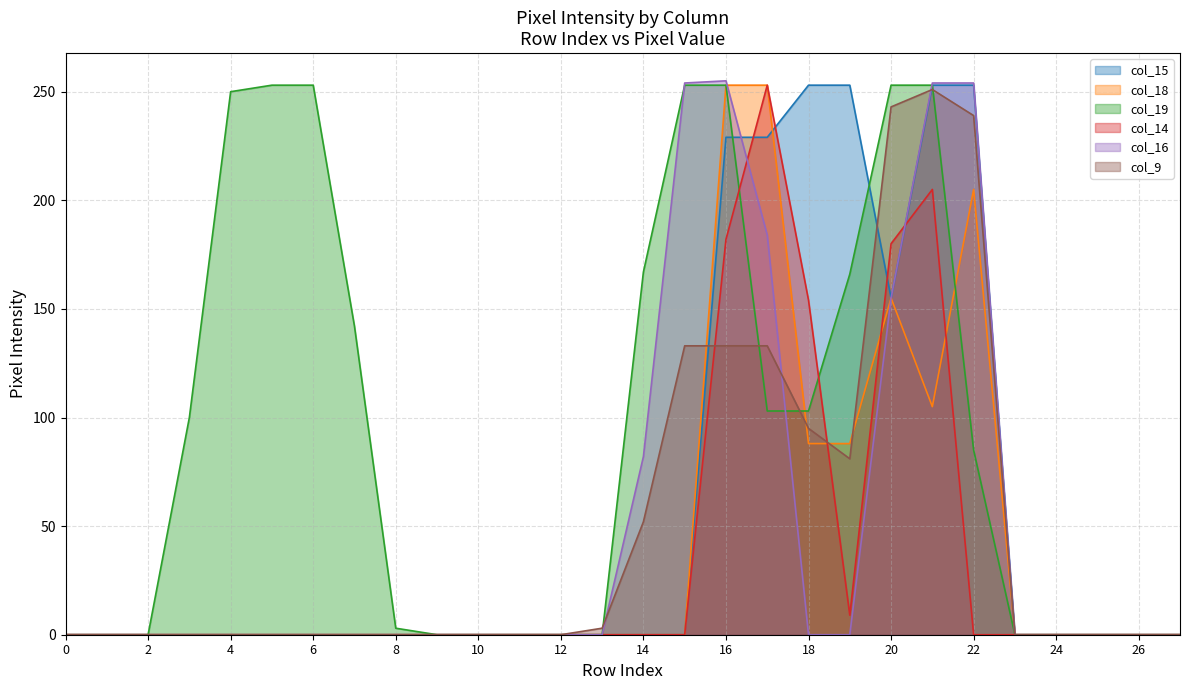

How many lines are shown in the chart?

6